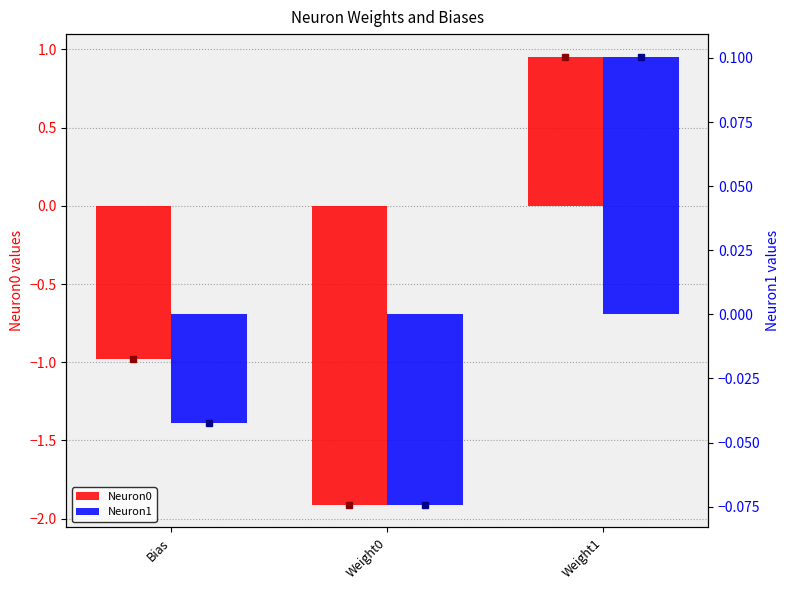

Reading left to right, transcribe all the data shown in this chart.

Neuron0: -1.0	-1.9	1.0
Neuron1: -0.0	-0.1	0.1